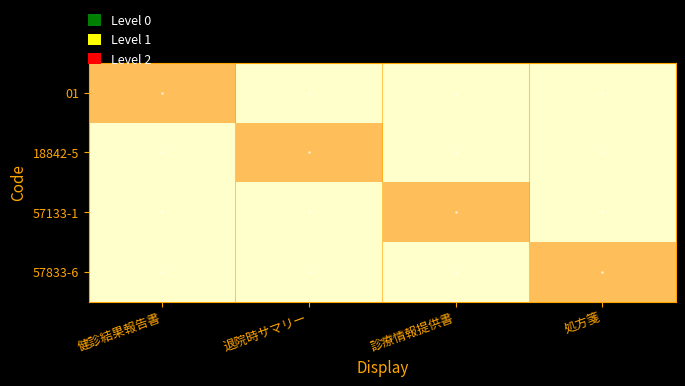

Which series has the widest spread of values?

01